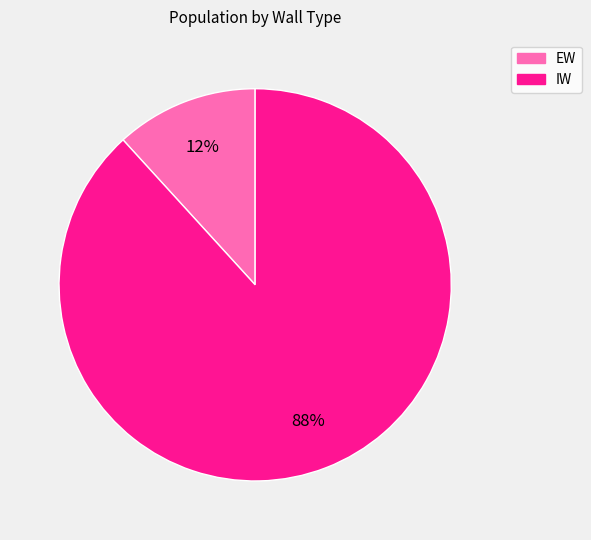

To the nearest percent, what percentage of the pie is EW?

12%